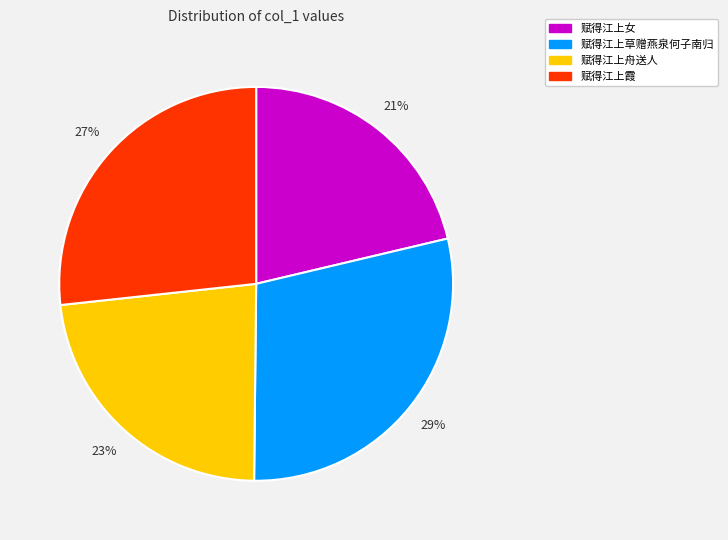

Is the sum of 赋得江上舟送人 and 赋得江上女 greater than half?

No